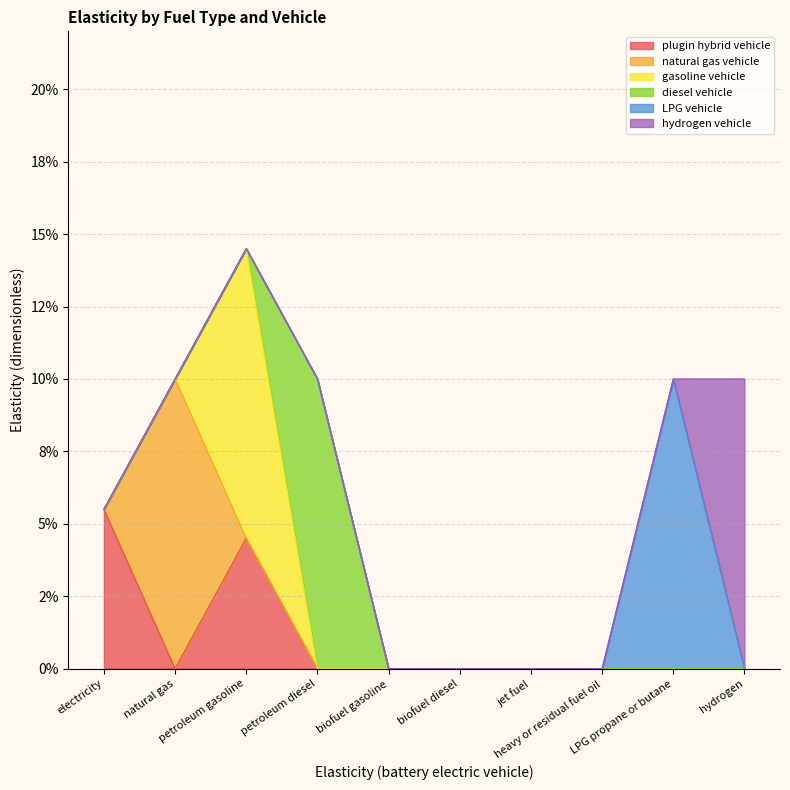

Is it true that hydrogen vehicle equals -0.1 at biofuel diesel?

False